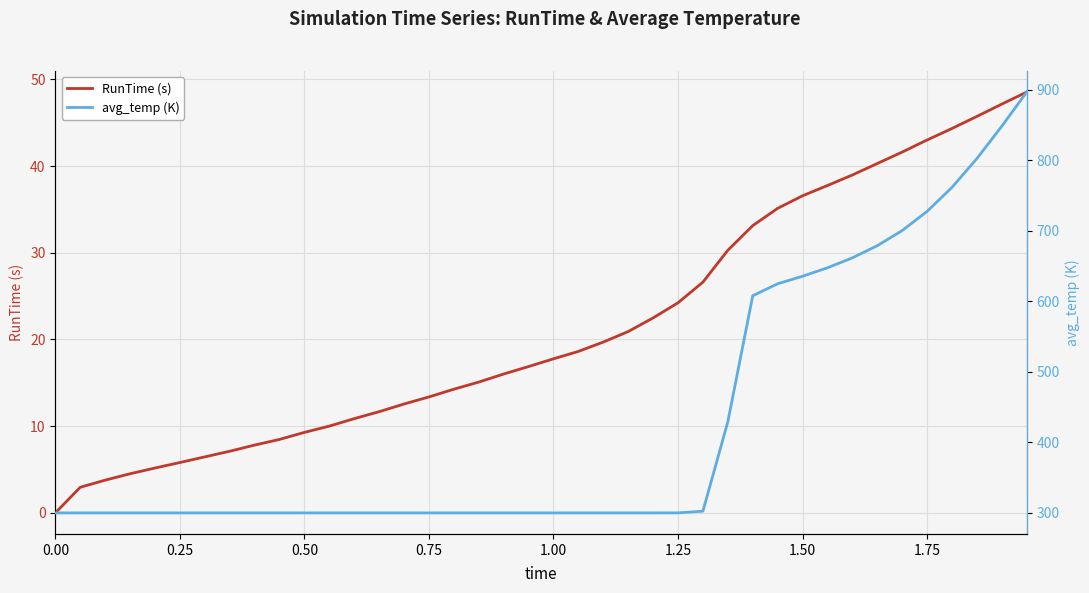

The RunTime (s) series shows 8.0 at 0.75. True or false?

False